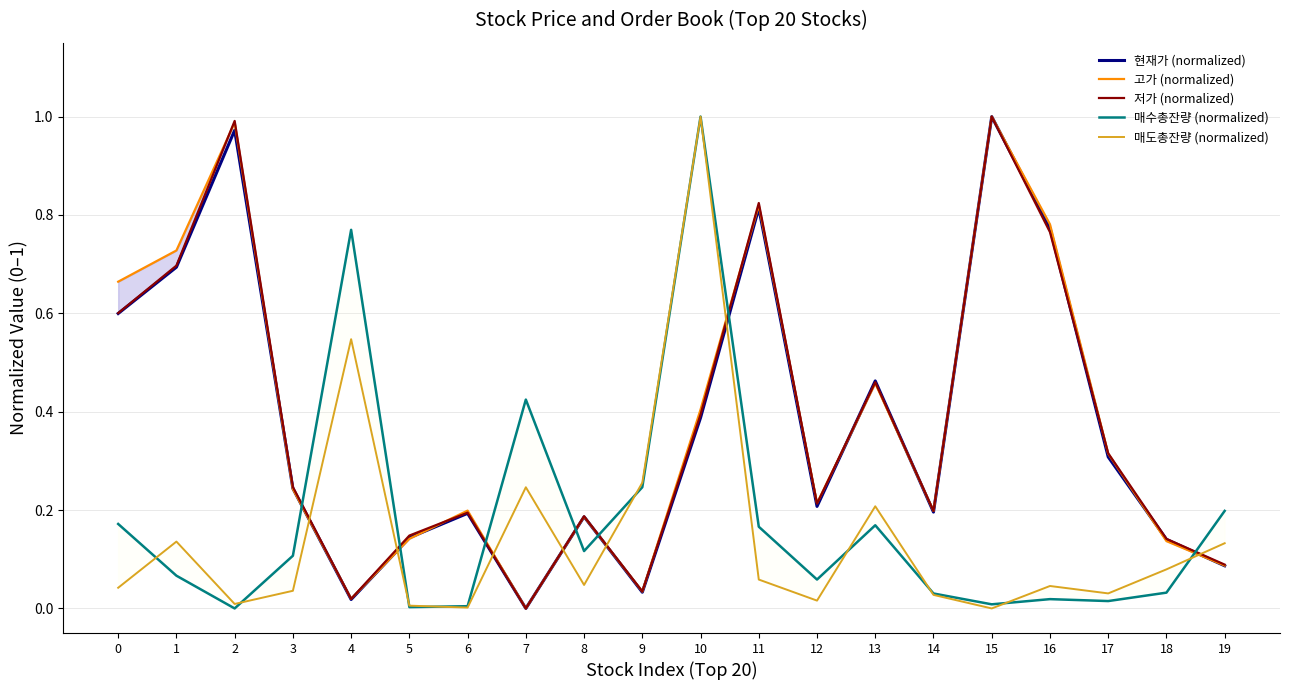

What is the total value across all series at 12?

0.7